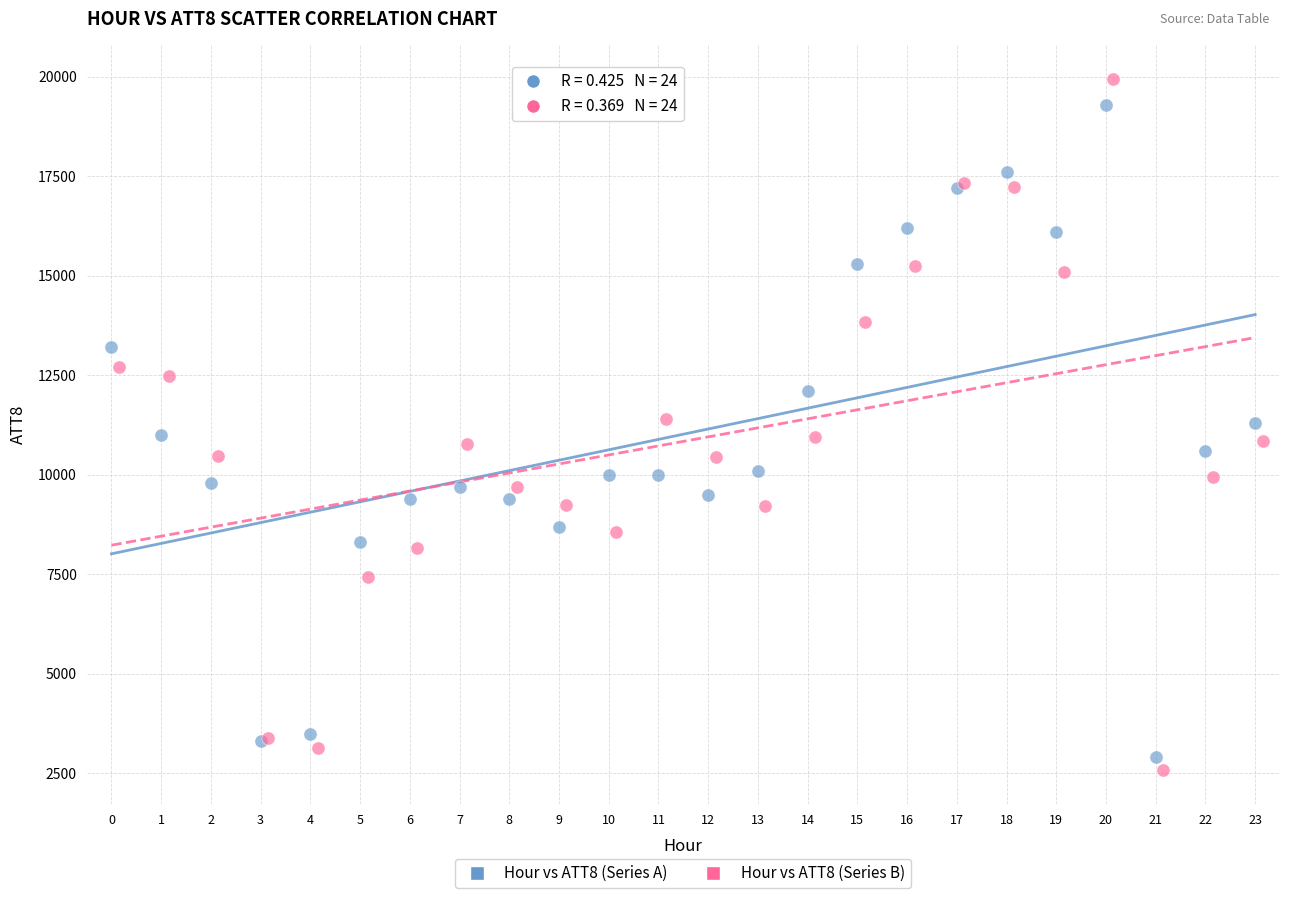

Which series has the largest Y range (max minus min)?

Hour vs ATT8 (Series B)